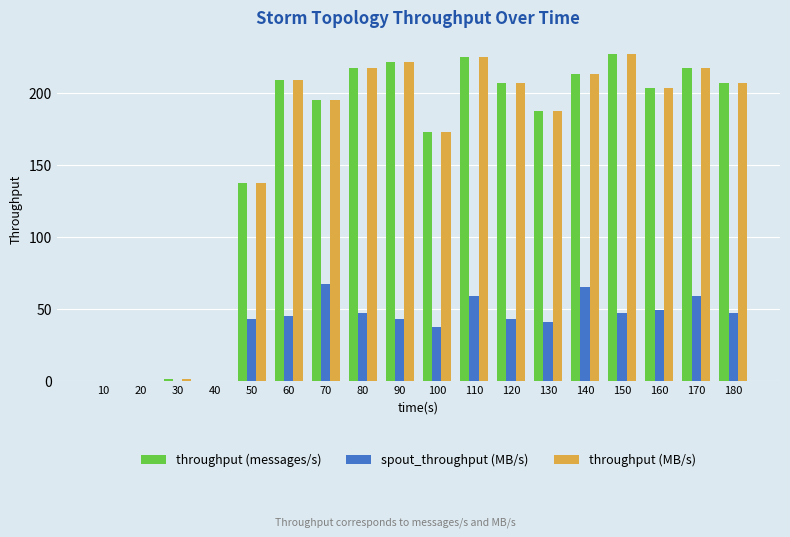

What is the approximate value of throughput (messages/s) at 170, to the nearest 10?

220